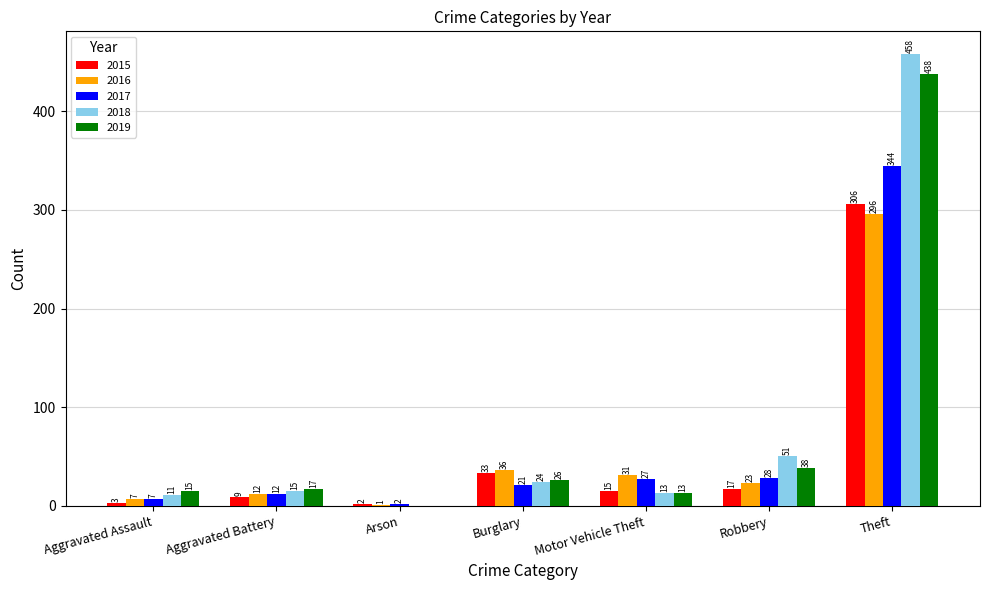

Is it true that 2019 equals 26 at Burglary?

True